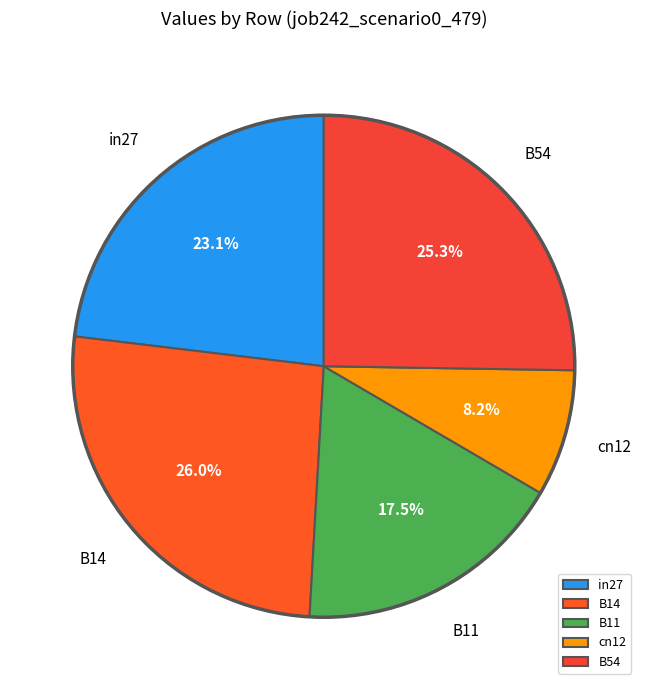

What percentage is the B14 slice, to the nearest percent?

26%